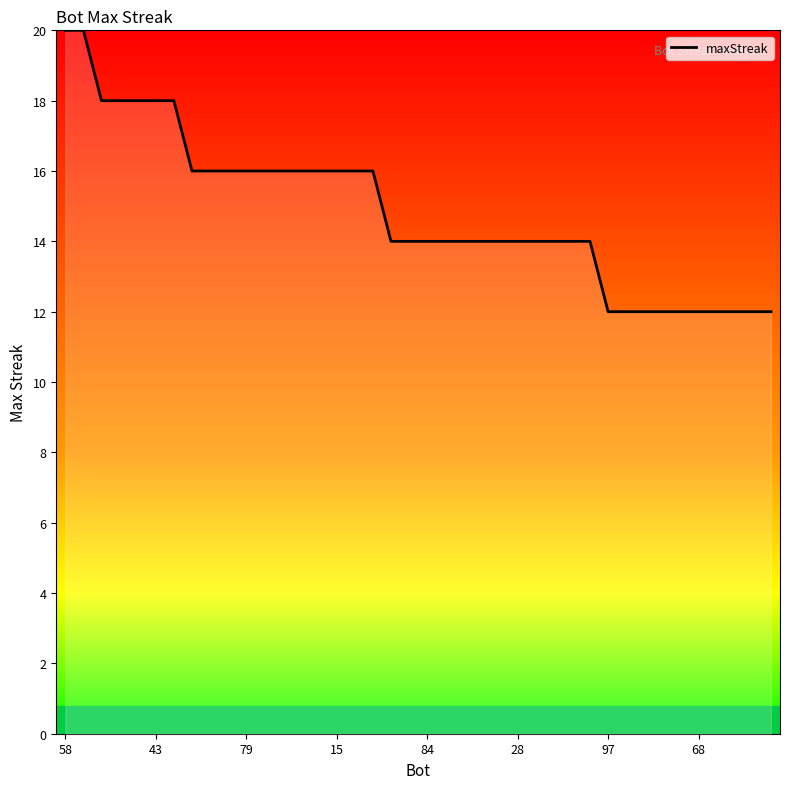

What is the difference between the maximum and minimum values?

8